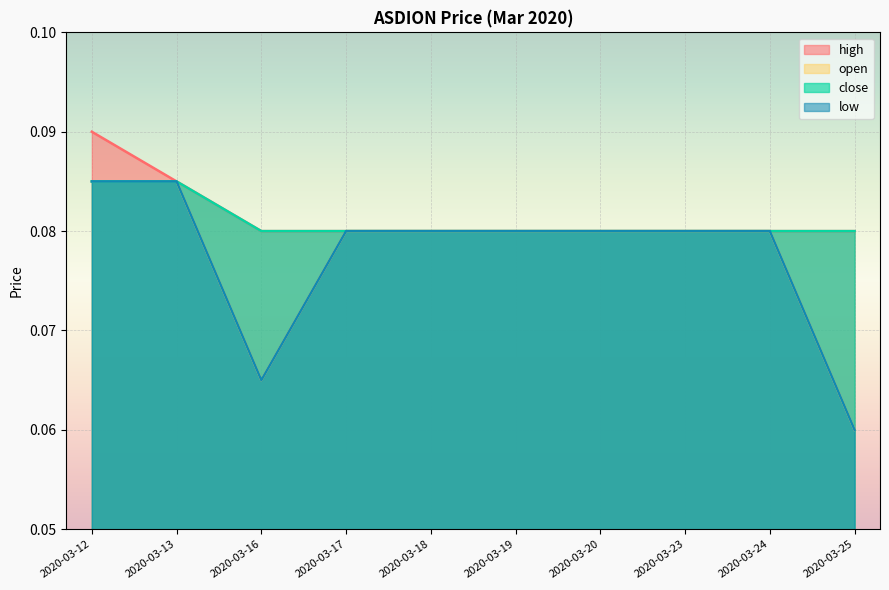

What is the approximate value of close at 2020-03-16?

0.1